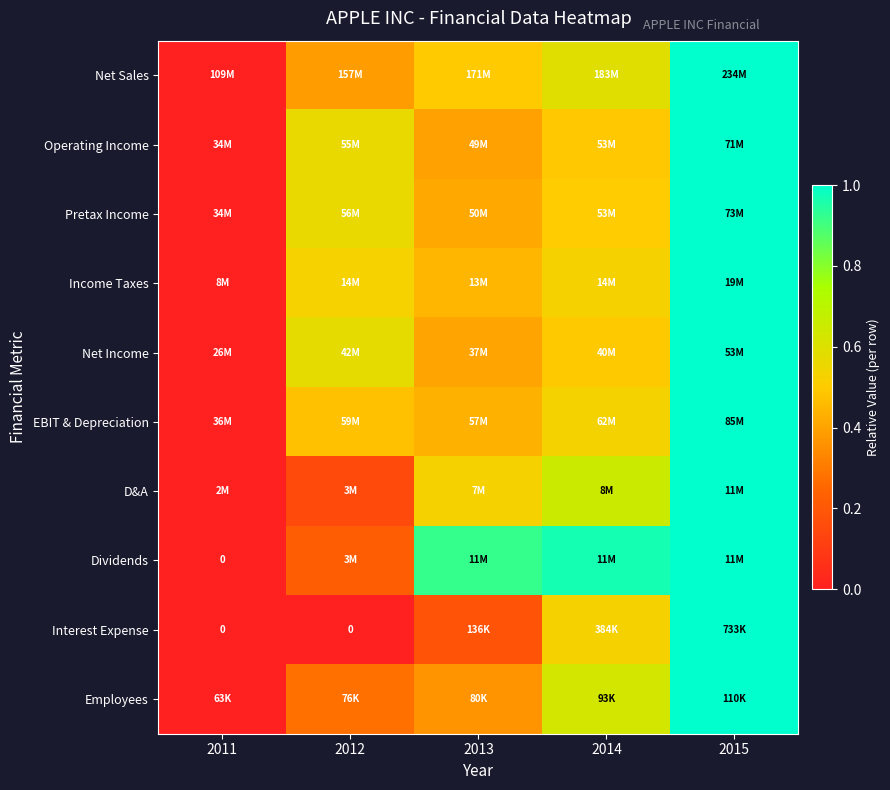

Read the Net Sales value at 2012.

0.4